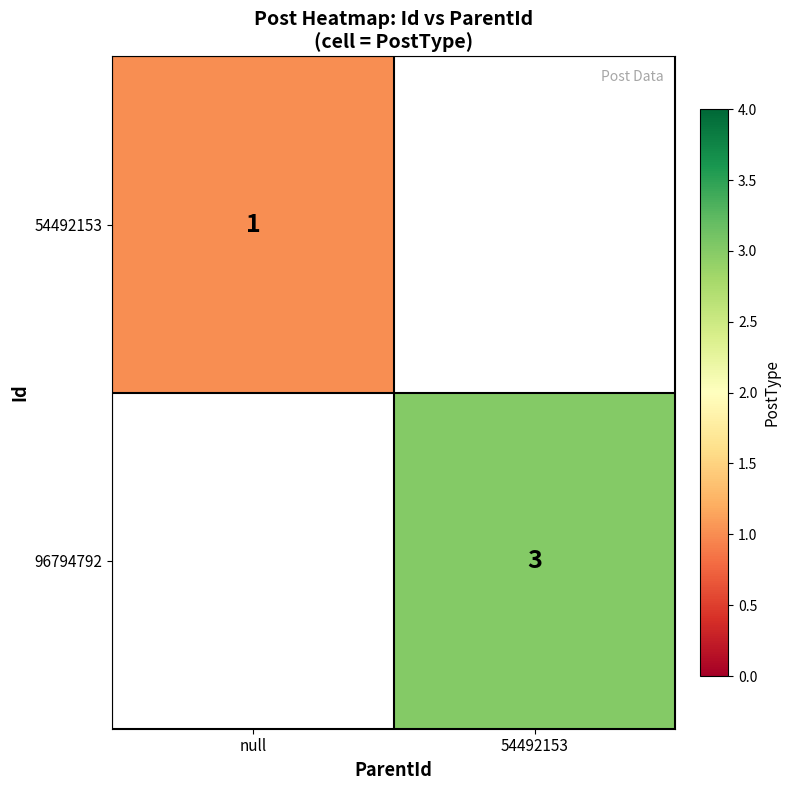

The value of 54492153 at null is 0.3. True or false?

False